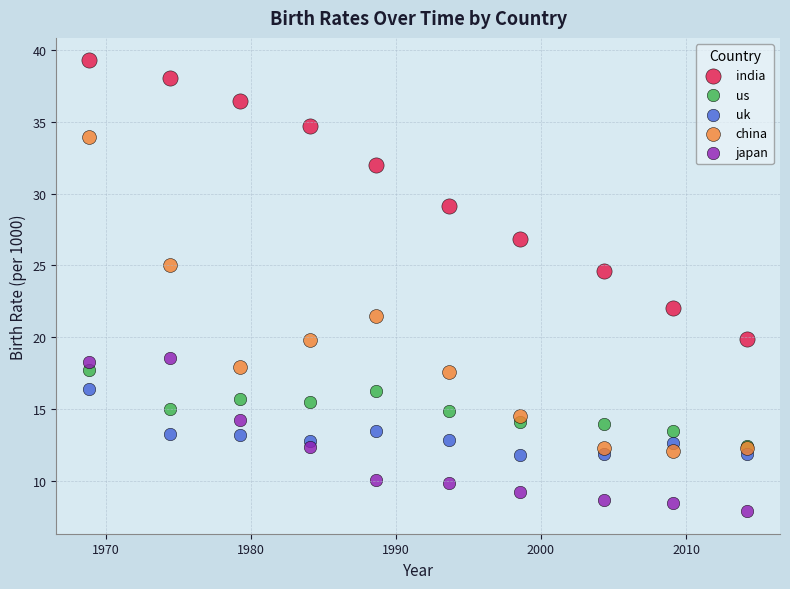

Across all series, what Y value is closest to 23?

22.1